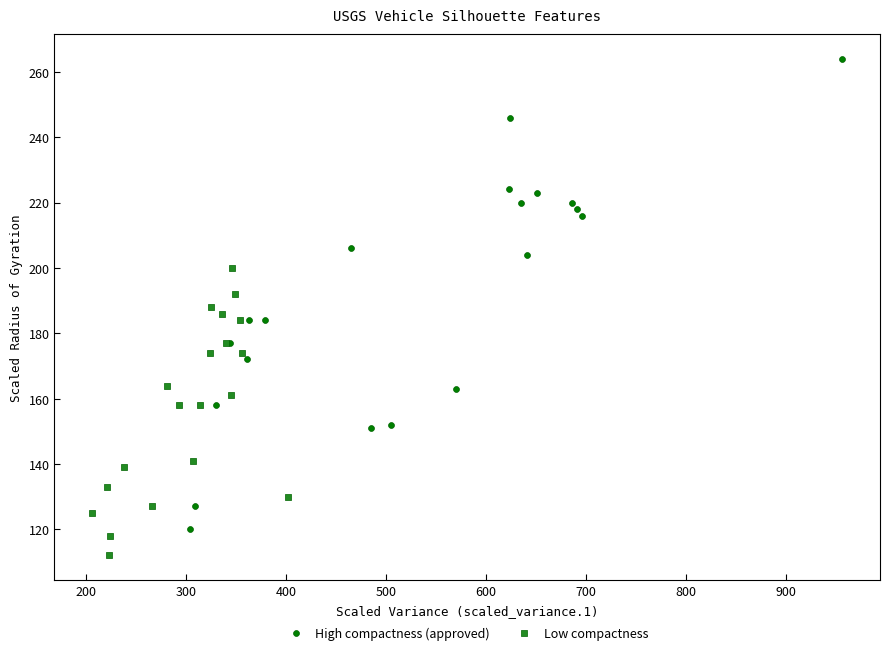

What are all the series names shown in the legend?

High compactness (approved), Low compactness